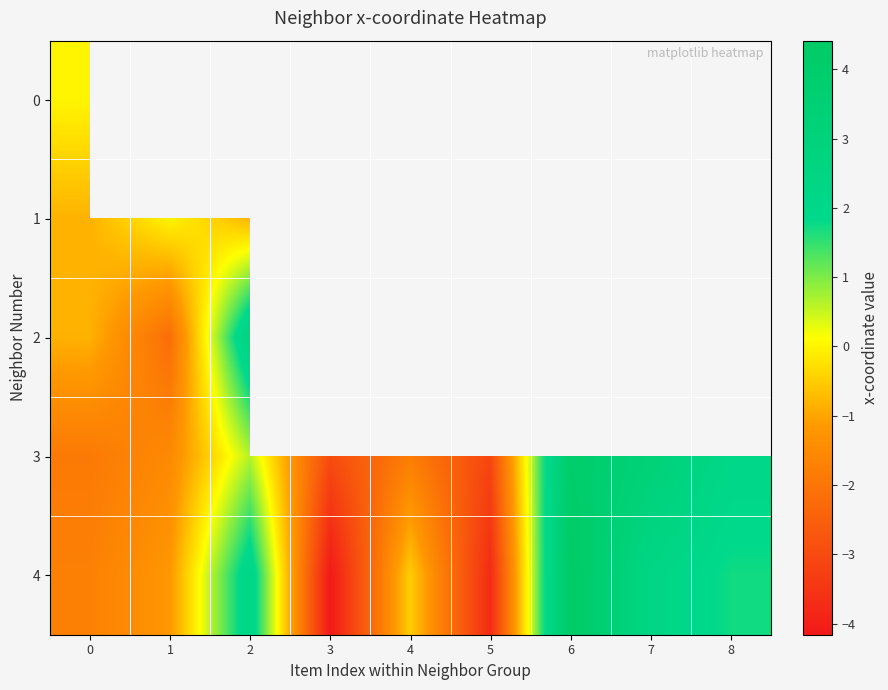

Is the value of 1 at 3 greater than the value of 3 at 7?

No